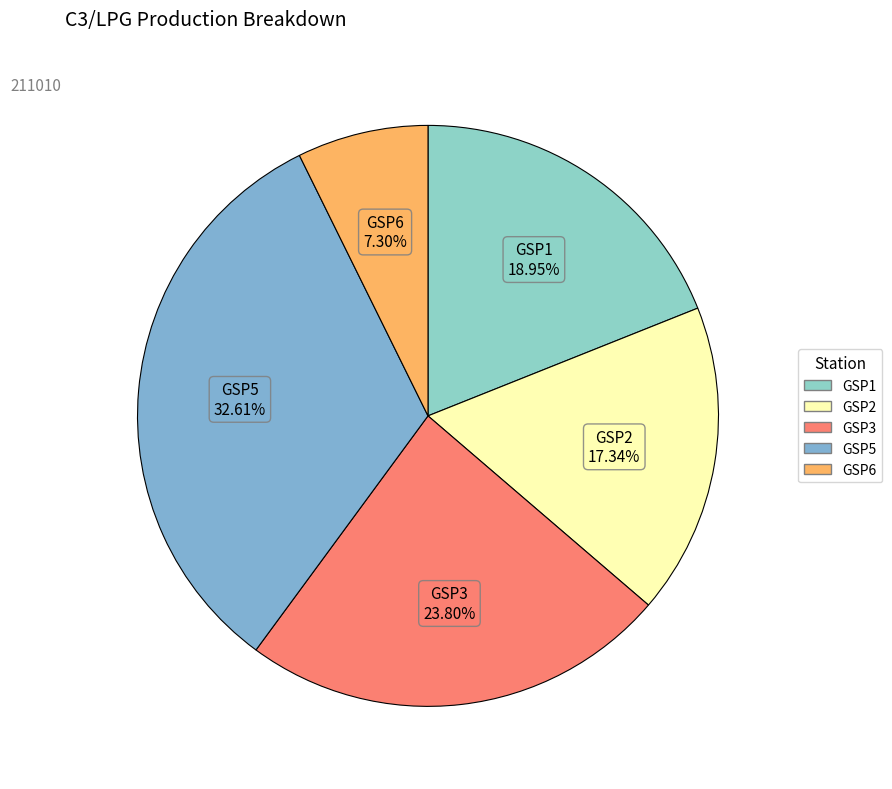

What is the ratio of the value at GSP6 to the value at GSP2?

0.4